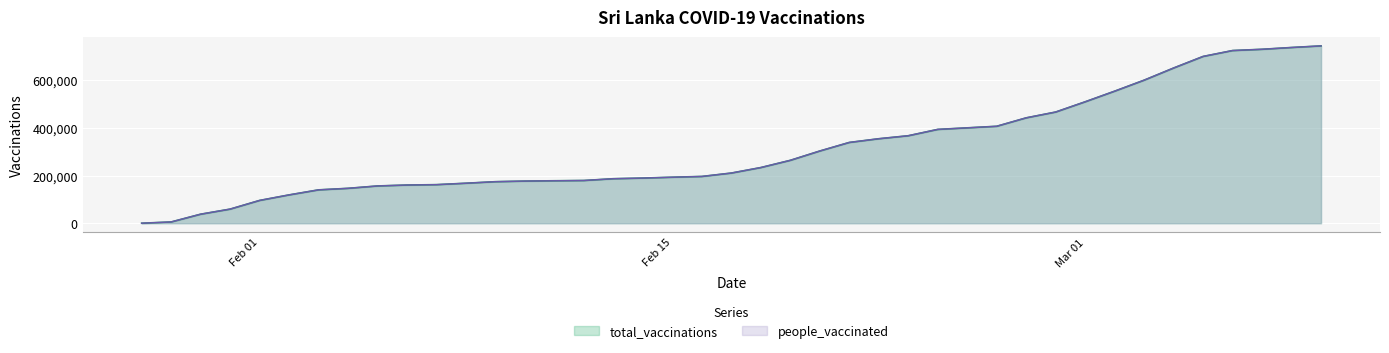

Which series has the largest total across all categories?

total_vaccinations